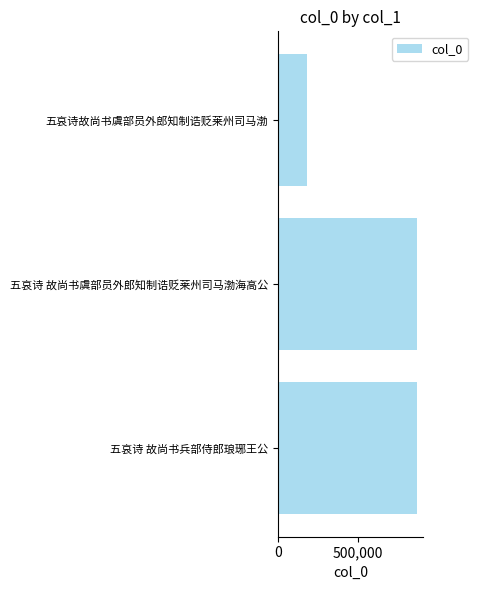

What is the sum of all values?

1905579